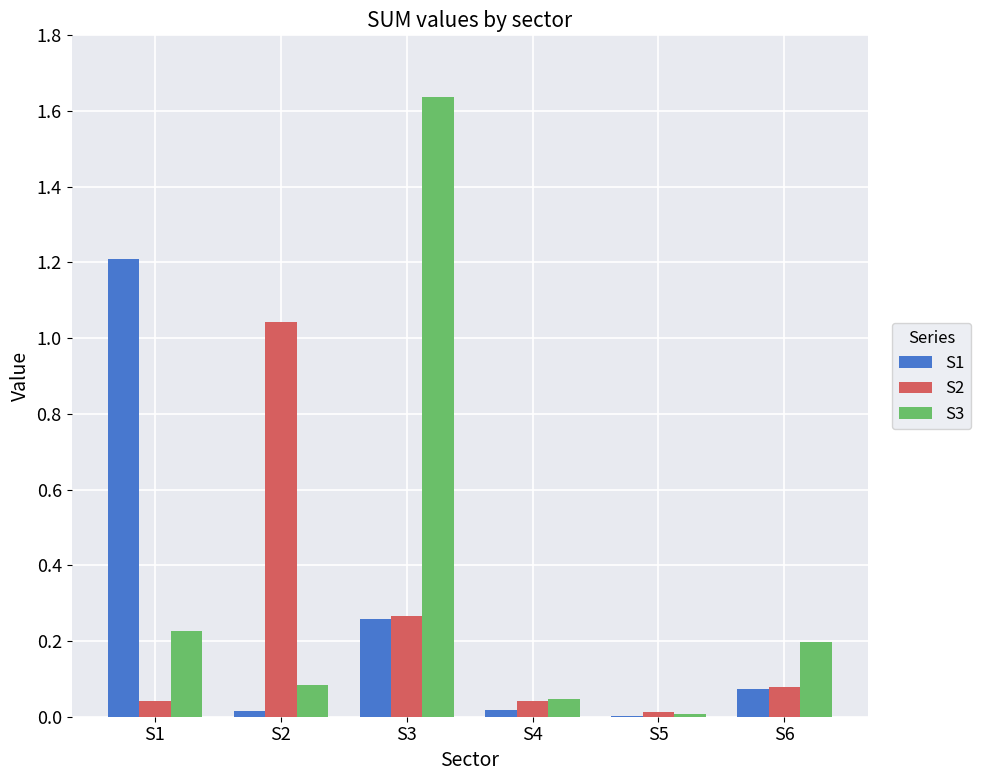

What is the average value of the S3 series?

0.4